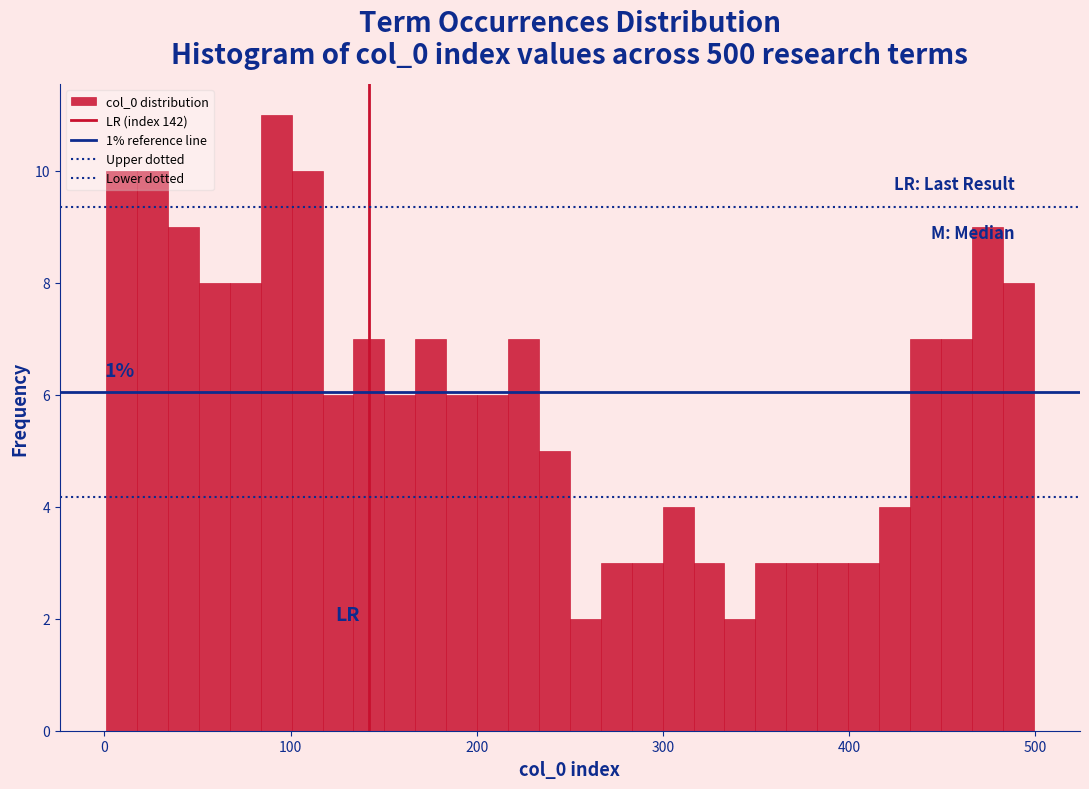

Read against the x-axis, roughly where is the centre of the tallest bar?

90